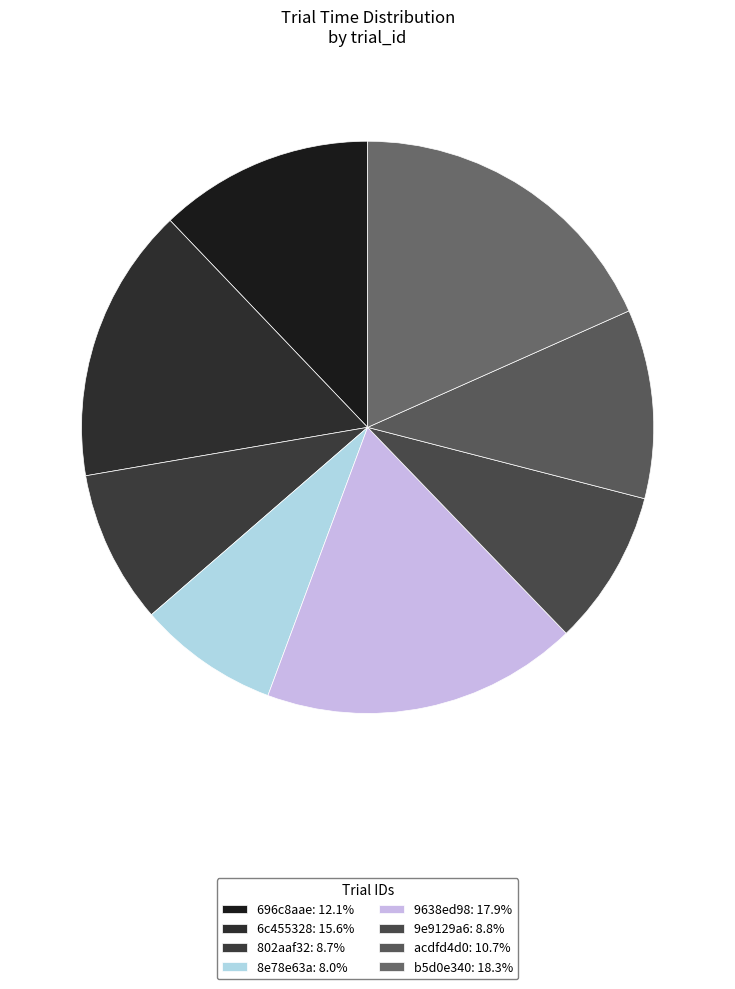

Rank the categories by value from lowest to highest.

8e78e63a, 802aaf32, 9e9129a6, acdfd4d0, 696c8aae, 6c455328, 9638ed98, b5d0e340